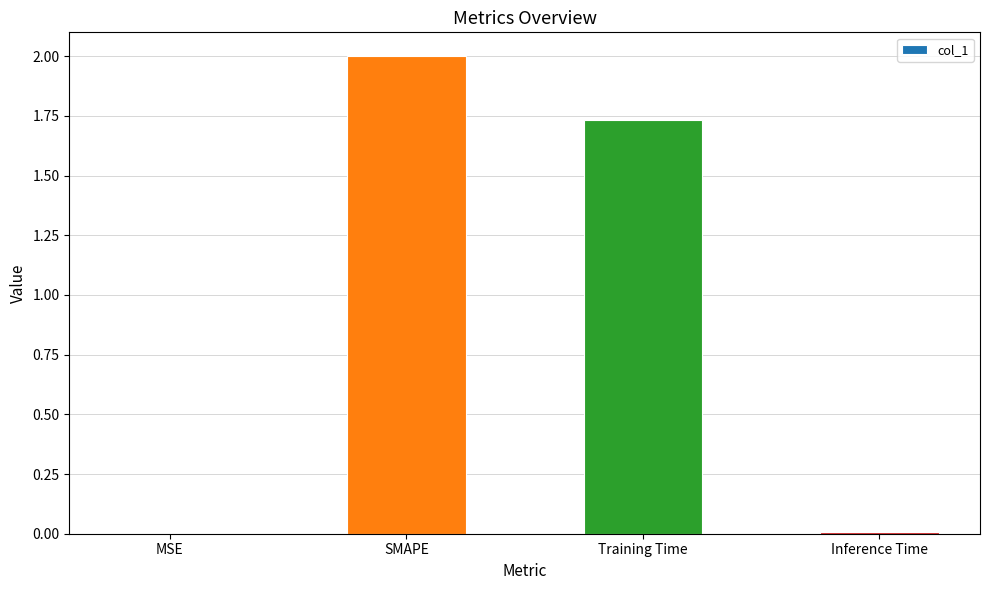

Where is the data nearest to the value 1?

Training Time